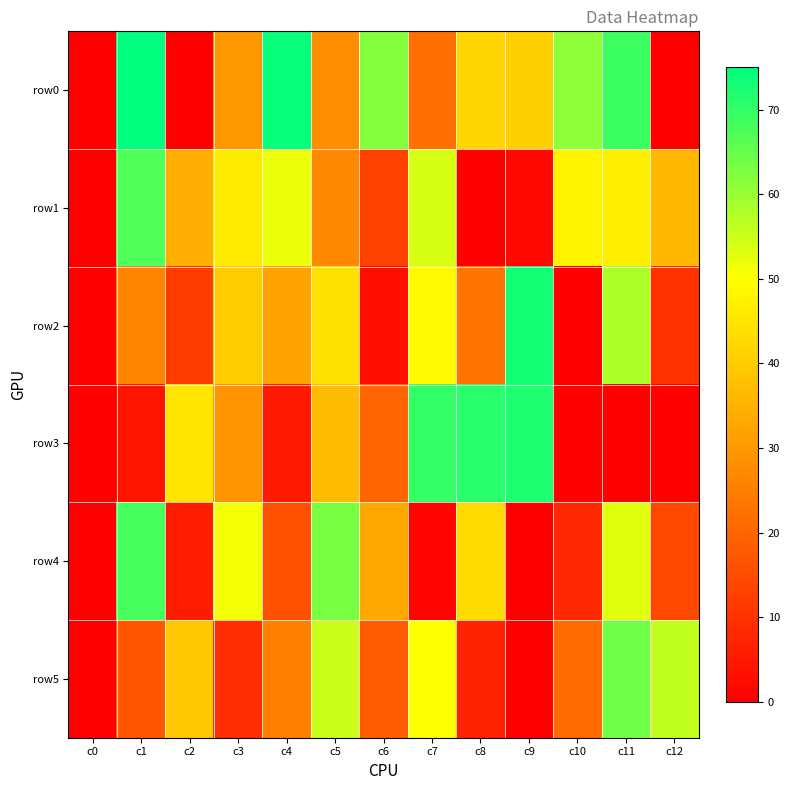

Reading left to right, list all the values displayed in this chart.

row0: c0=0	c1=75	c2=0	c3=30	c4=74	c5=28	c6=62	c7=22	c8=42	c9=41	c10=61	c11=69	c12=0
row1: c0=0	c1=67	c2=34	c3=46	c4=52	c5=27	c6=13	c7=54	c8=0	c9=2	c10=48	c11=47	c12=36
row2: c0=0	c1=26	c2=12	c3=40	c4=32	c5=44	c6=3	c7=49	c8=23	c9=73	c10=0	c11=58	c12=10
row3: c0=0	c1=4	c2=45	c3=29	c4=5	c5=37	c6=20	c7=70	c8=71	c9=72	c10=0	c11=0	c12=0
row4: c0=0	c1=68	c2=6	c3=51	c4=16	c5=63	c6=33	c7=1	c8=43	c9=0	c10=8	c11=53	c12=14
row5: c0=0	c1=17	c2=39	c3=9	c4=25	c5=55	c6=18	c7=50	c8=7	c9=0	c10=21	c11=64	c12=56